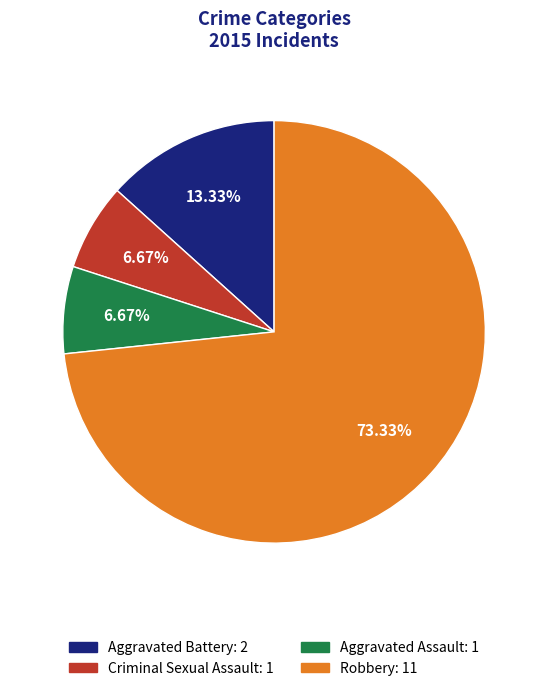

To the nearest percent, what percentage of the pie is Aggravated Assault?

7%